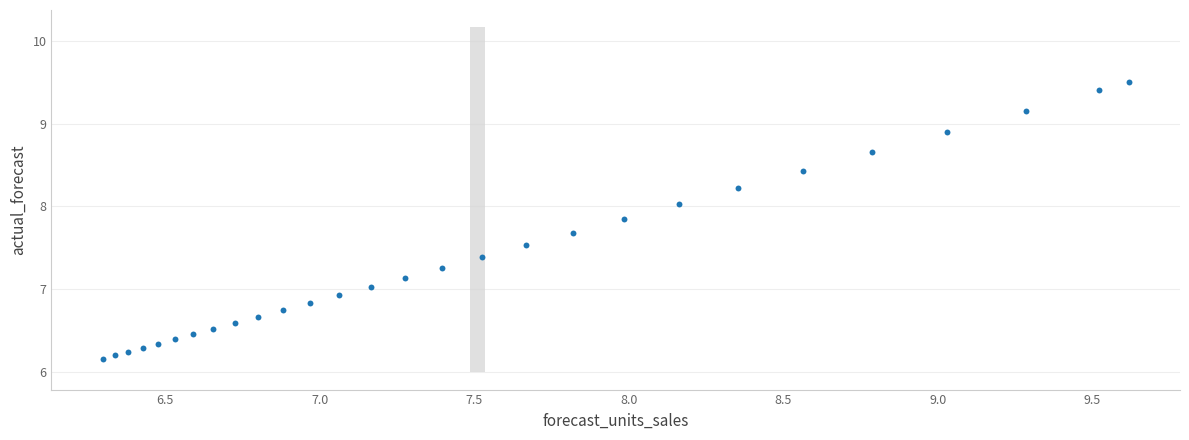

What is the range of Y values (max minus min)?

3.3